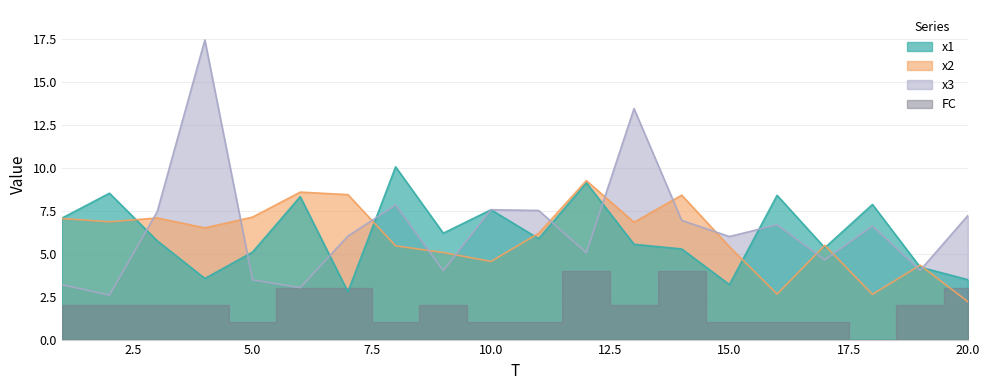

Where is the first local maximum for x2?

3